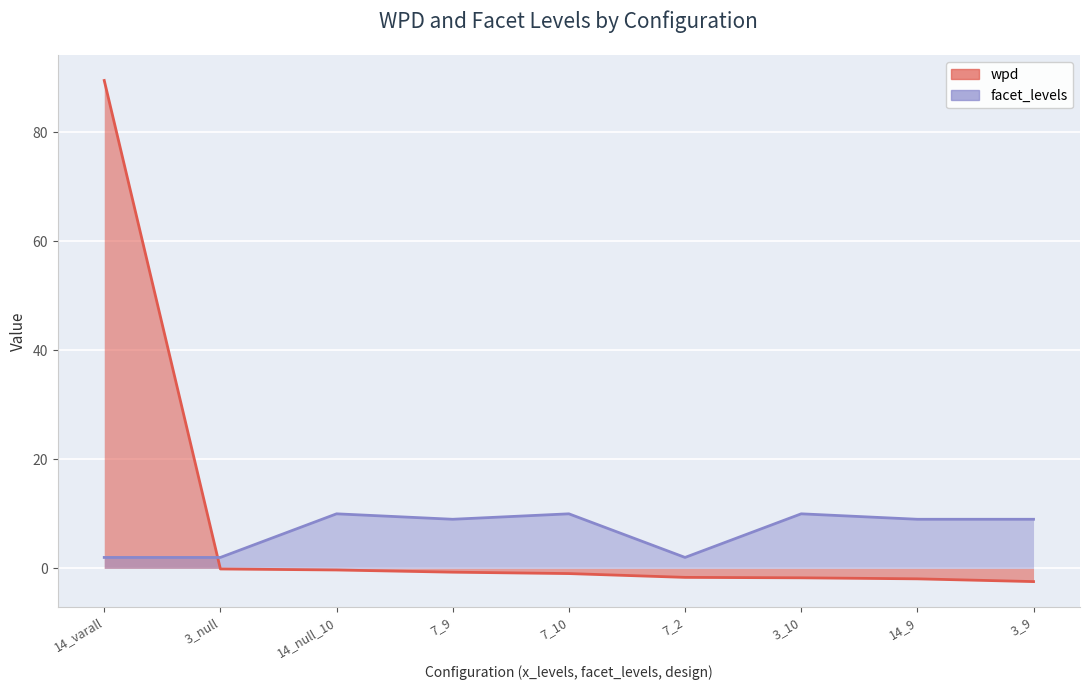

Reading right to left, list all the values displayed in this chart.

wpd: -2.4	-1.9	-1.7	-1.7	-1.0	-0.7	-0.3	-0.1	89.5
facet_levels: 9.0	9.0	10.0	2.0	10.0	9.0	10.0	2.0	2.0